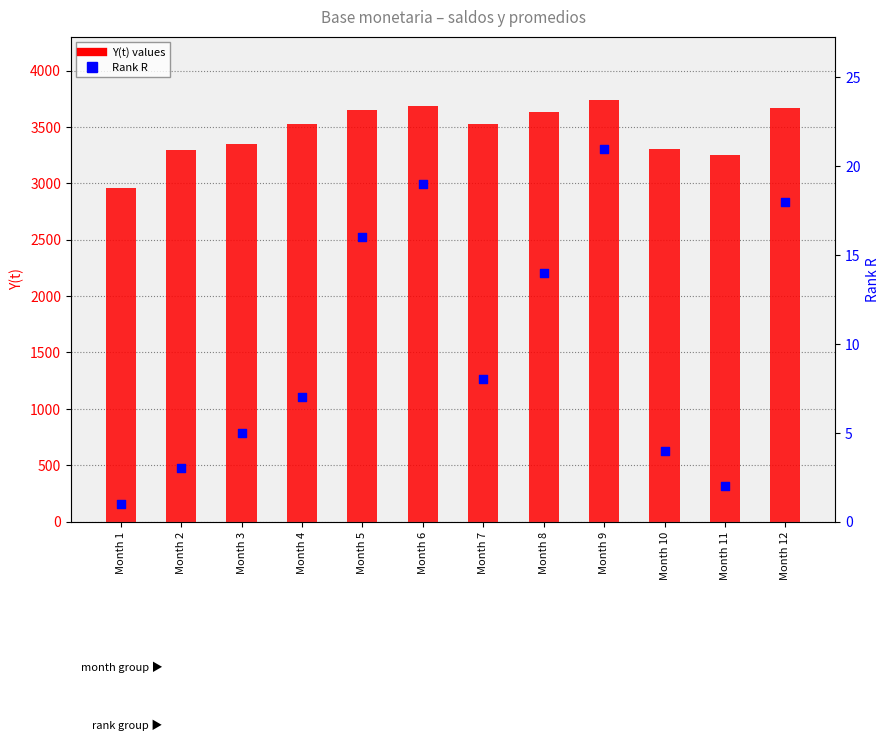

What are all the series names shown in the legend?

Y(t) values, Rank R